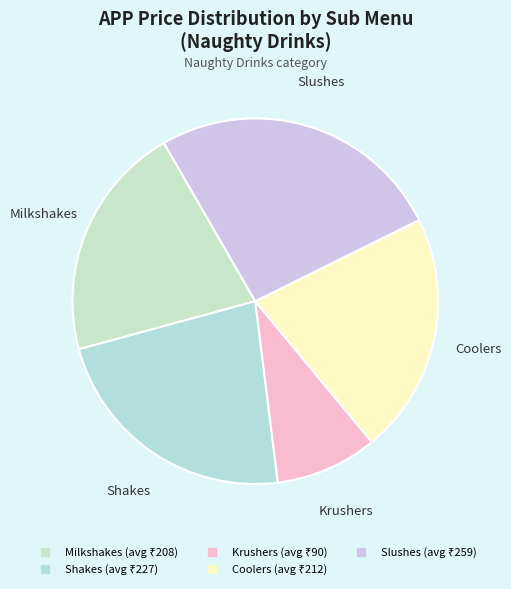

Does any single category account for the majority?

No